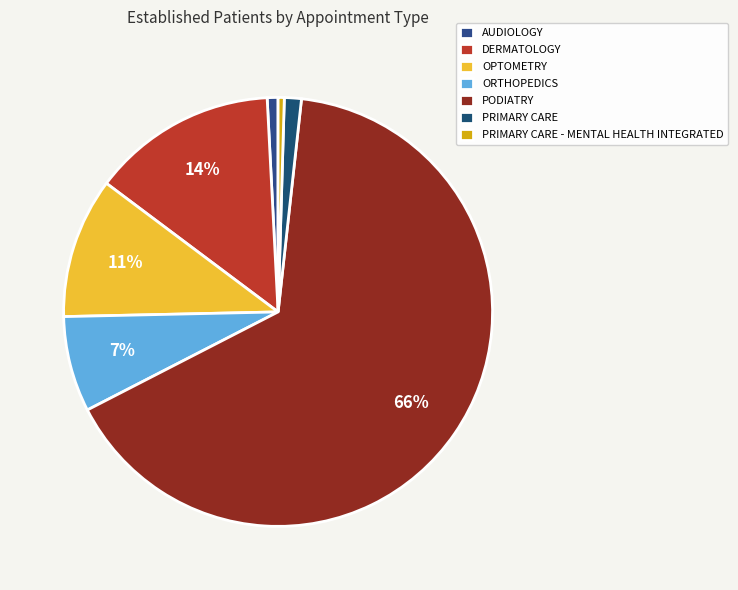

To the nearest percent, what is the difference between the ORTHOPEDICS and PRIMARY CARE - MENTAL HEALTH INTEGRATED slice percentages?

7%